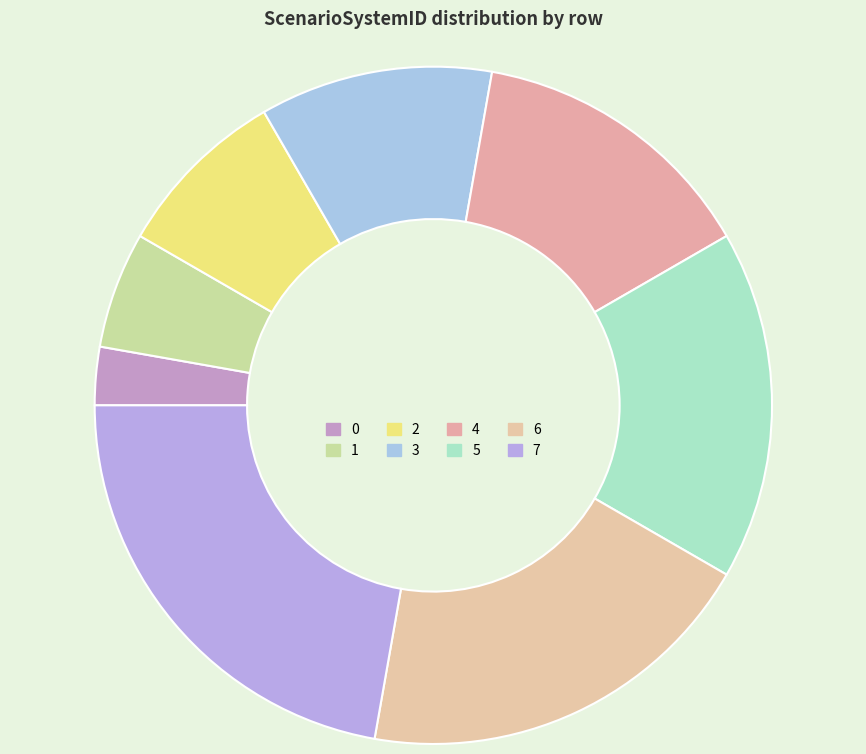

The 6 slice represents 13% of the pie. True or false?

False